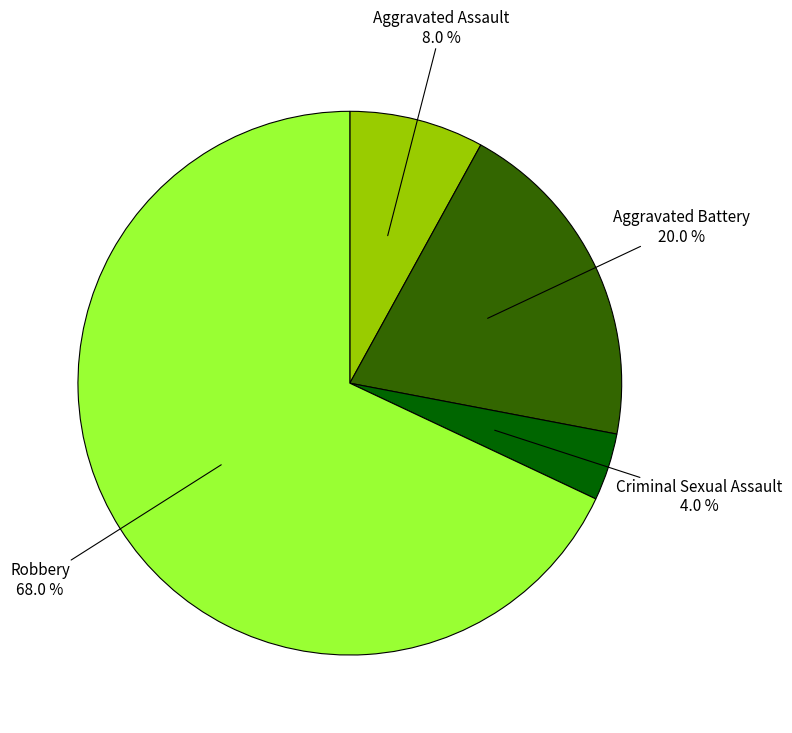

Does any single category account for the majority?

Yes